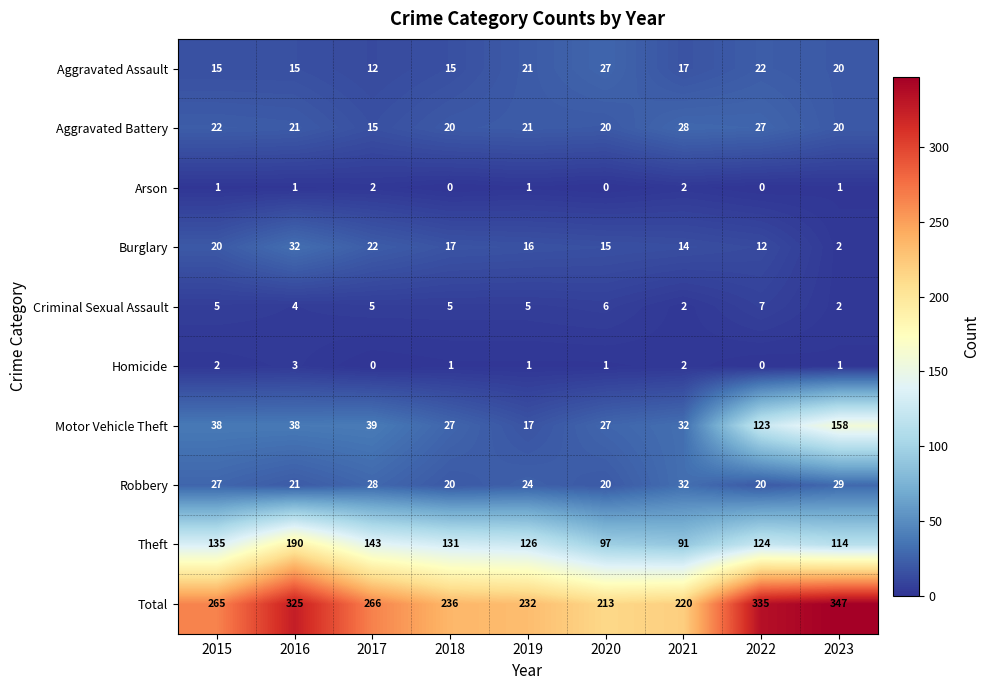

What is the maximum value shown in the chart?

347